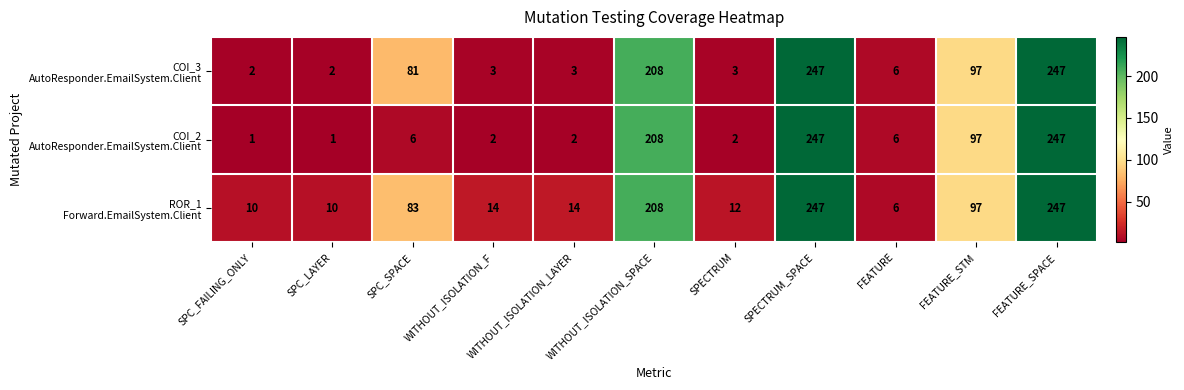

At how many categories does at least one series exceed 70?

5